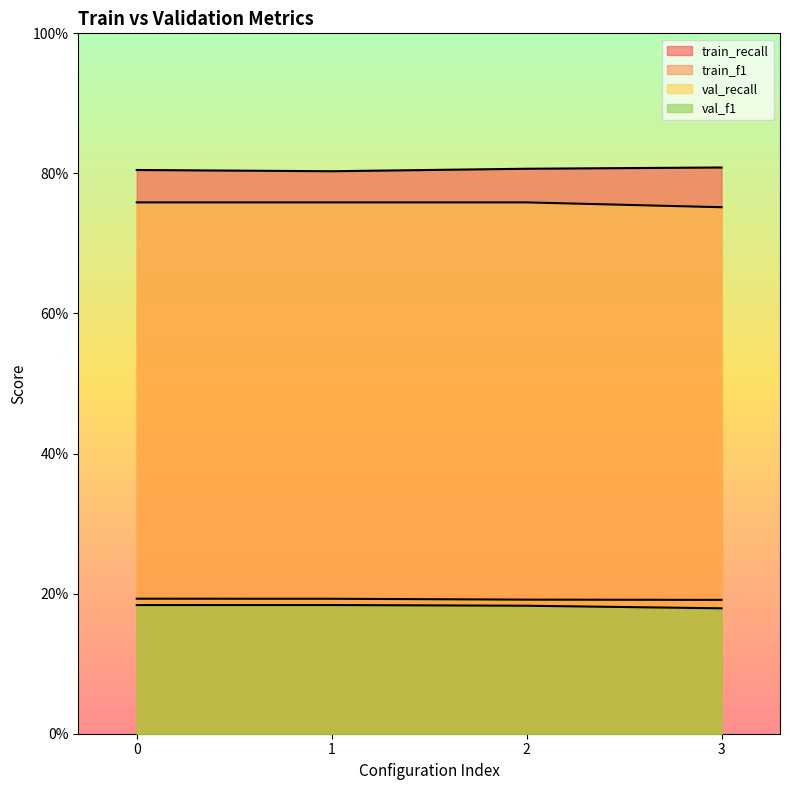

Reading left to right, what are all the values shown in this chart?

train_recall: 0.8	0.8	0.8	0.8
train_f1: 0.2	0.2	0.2	0.2
val_recall: 0.8	0.8	0.8	0.8
val_f1: 0.2	0.2	0.2	0.2